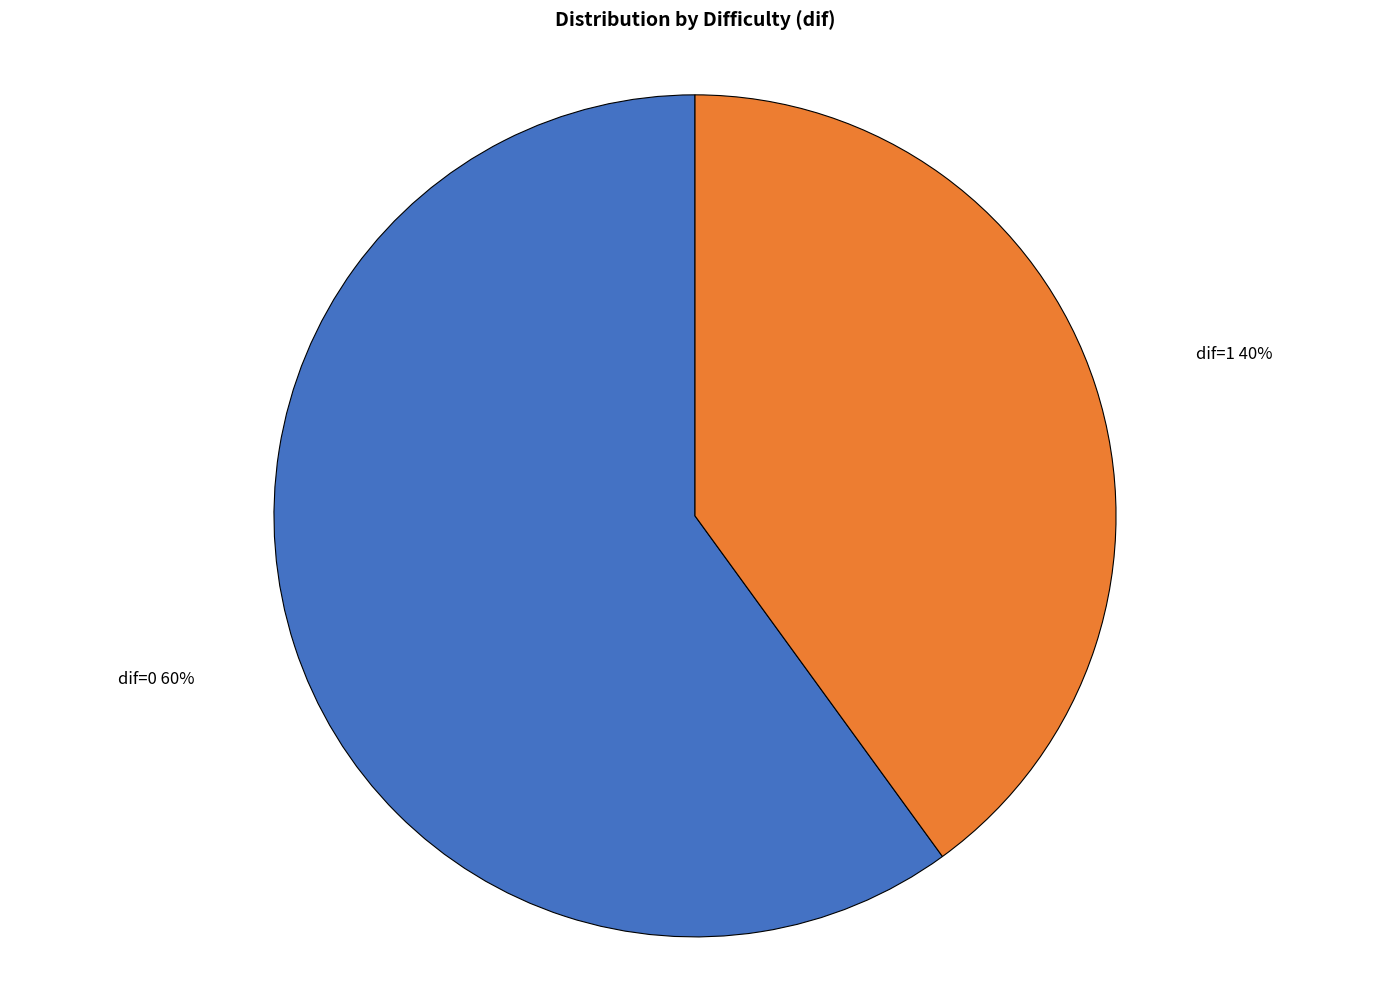

How many slices are in this pie chart?

2